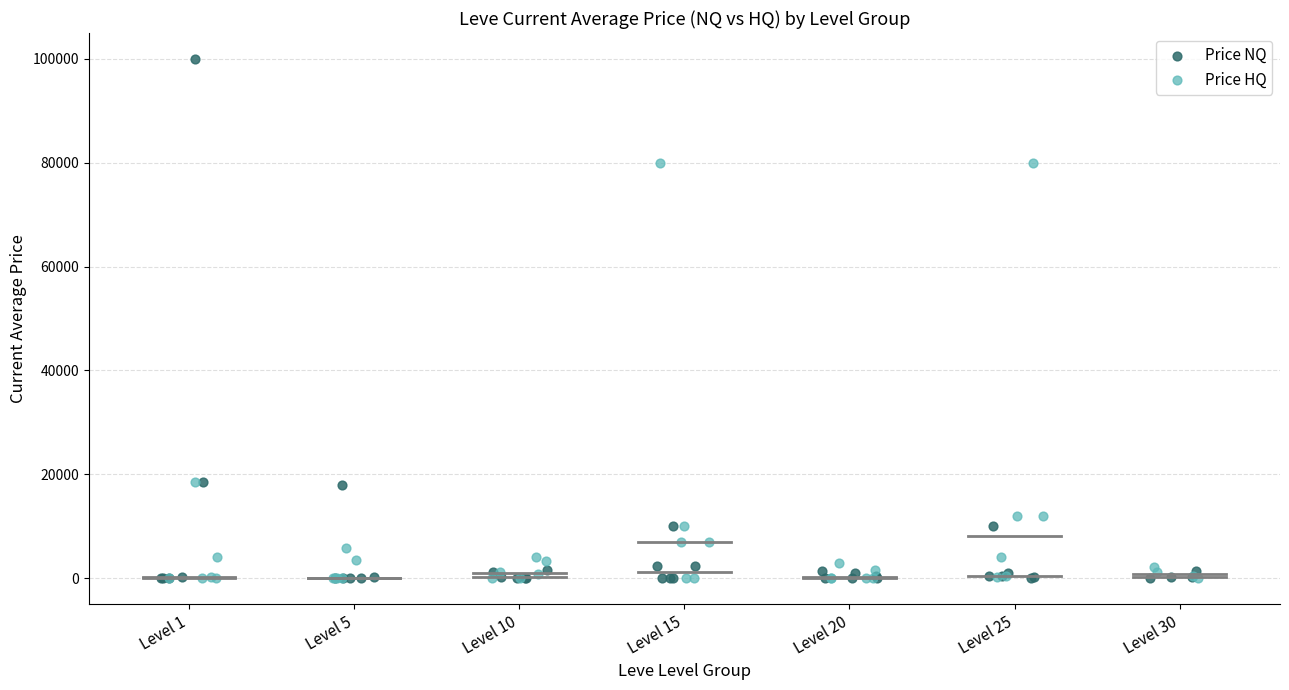

What are all the series names shown in the legend?

Price NQ, Price HQ